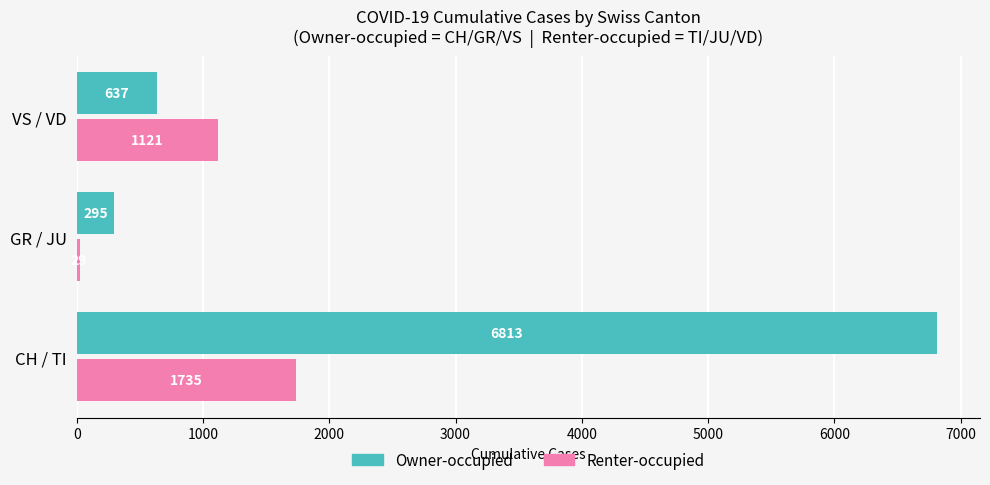

At which label does Renter-occupied reach its minimum?

GR / JU